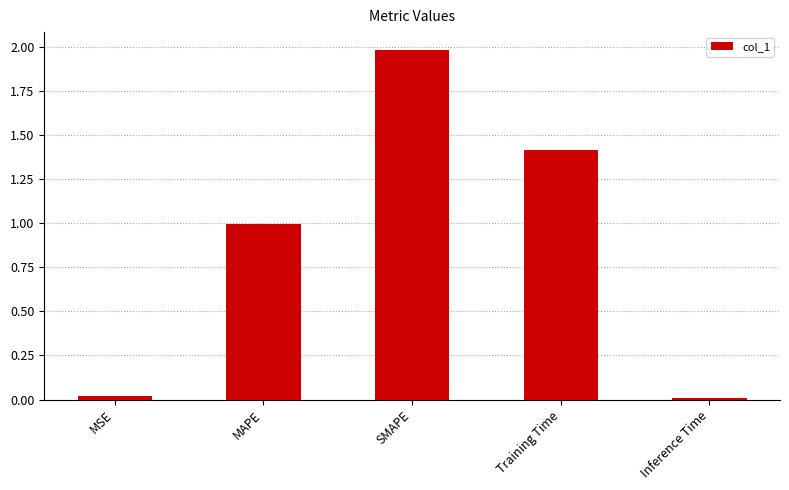

What is the label of the 2nd bar from the right?

Training Time